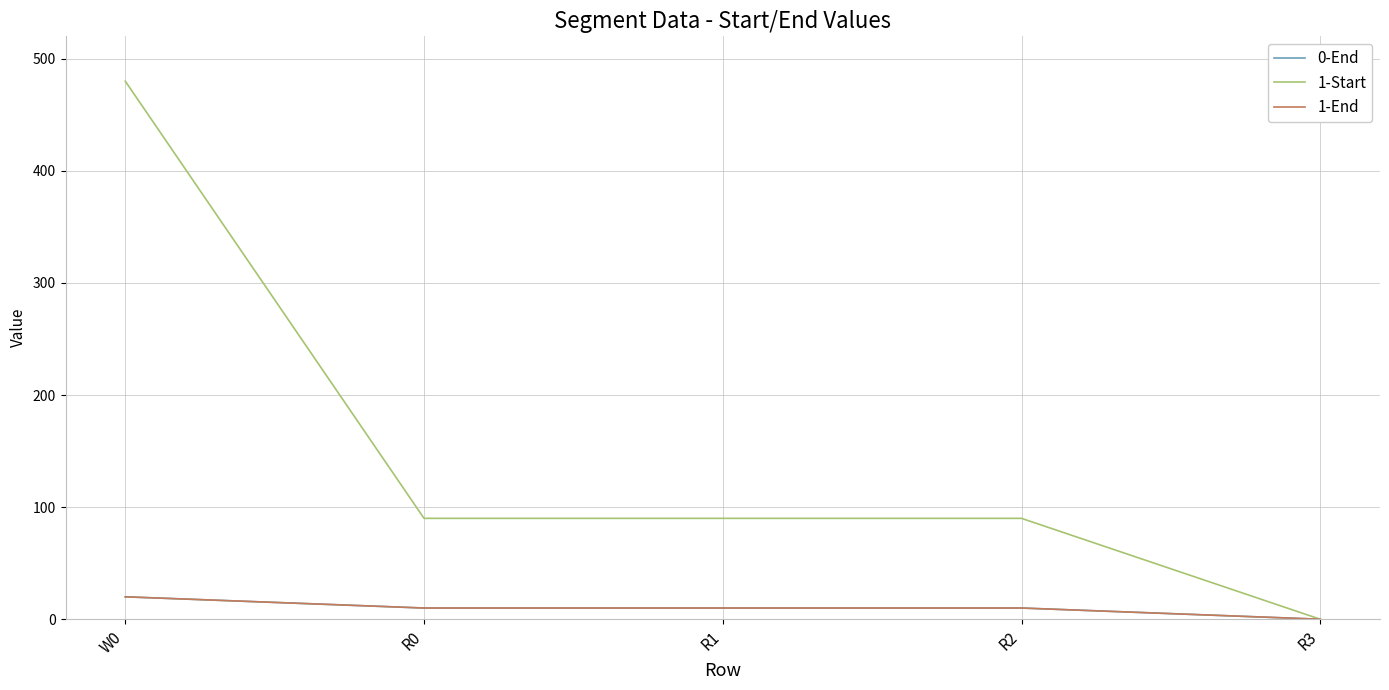

Does the chart have visible grid lines?

Yes